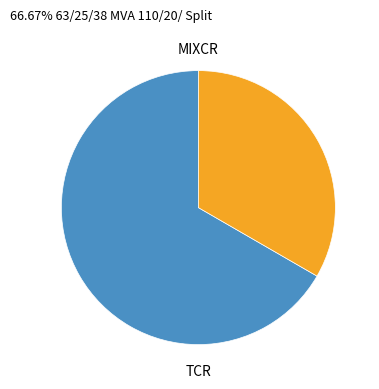

Does any single category account for the majority?

Yes